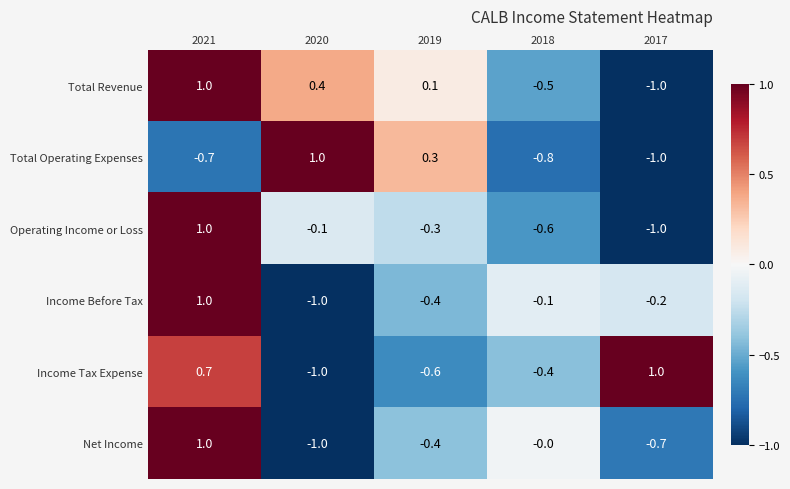

Is it true that Operating Income or Loss equals -0.3 at 2019?

True